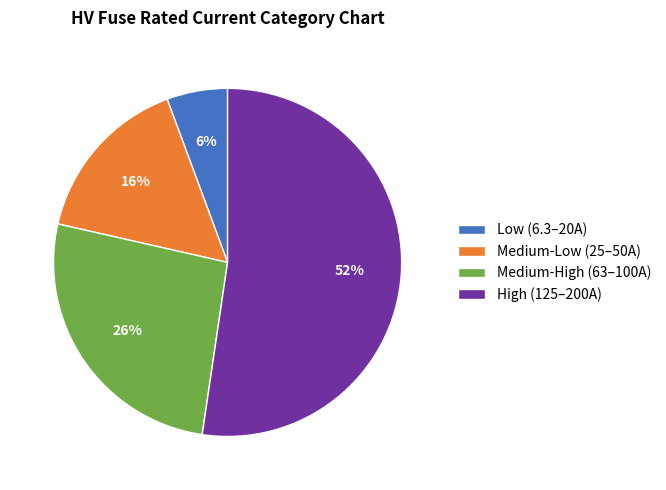

What percentage is the Low (6.3–20A) slice, to the nearest percent?

6%